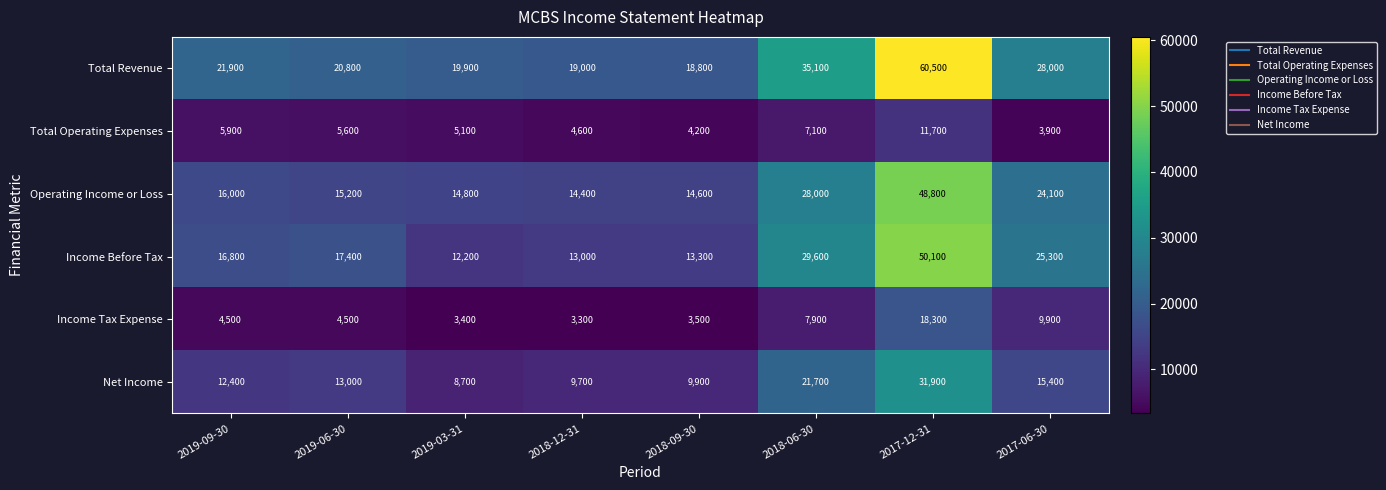

True or false: Net Income has a value of 21700 at 2018-06-30.

True